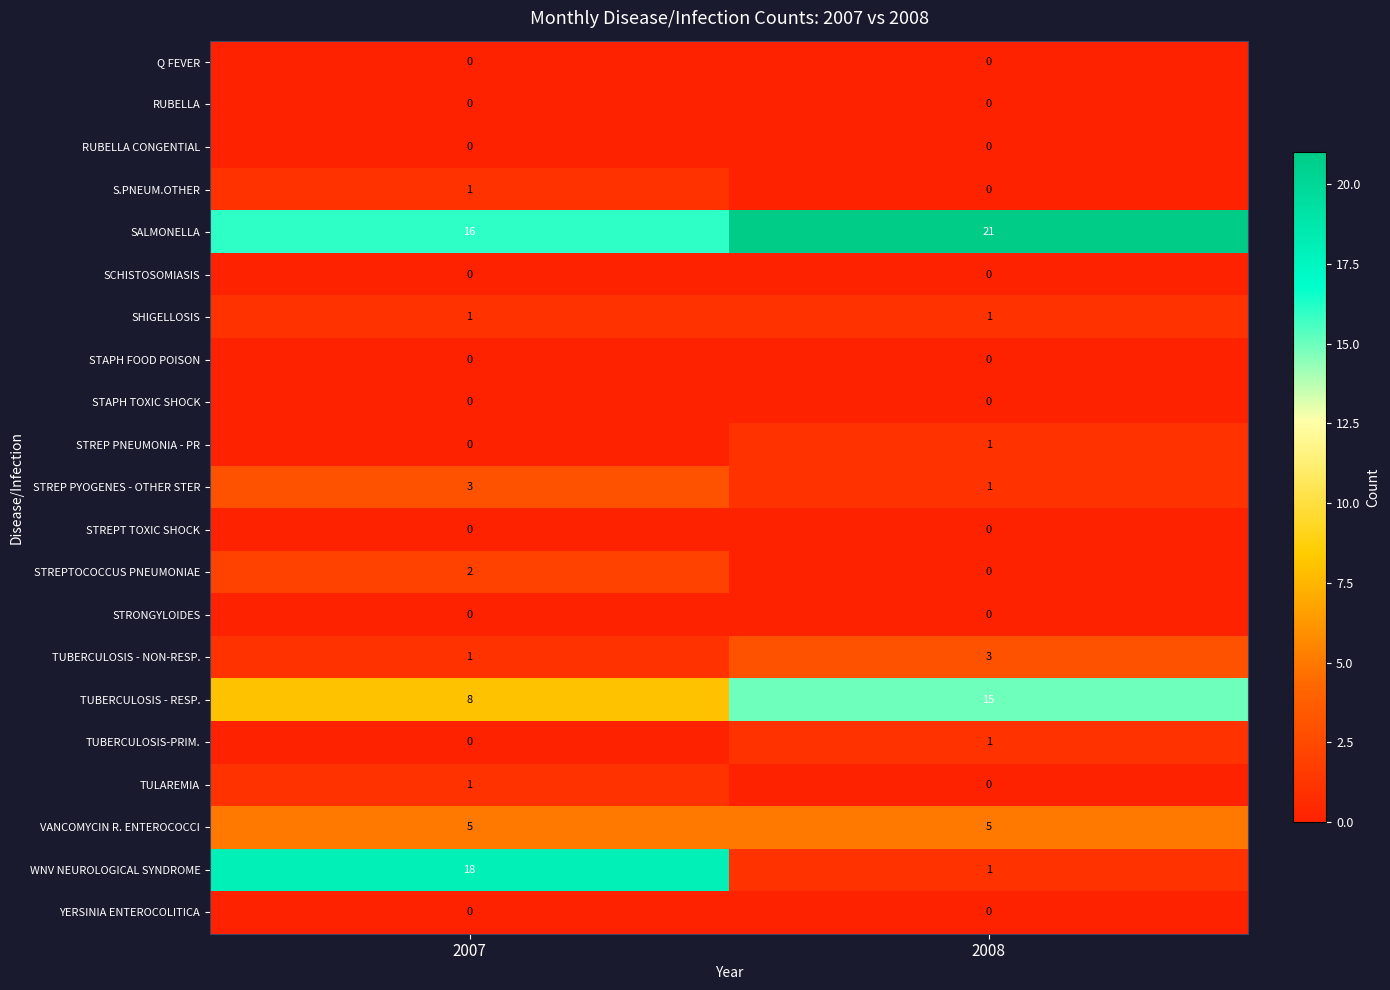

List the labels in order of STREPTOCOCCUS PNEUMONIAE value, largest first.

2007, 2008